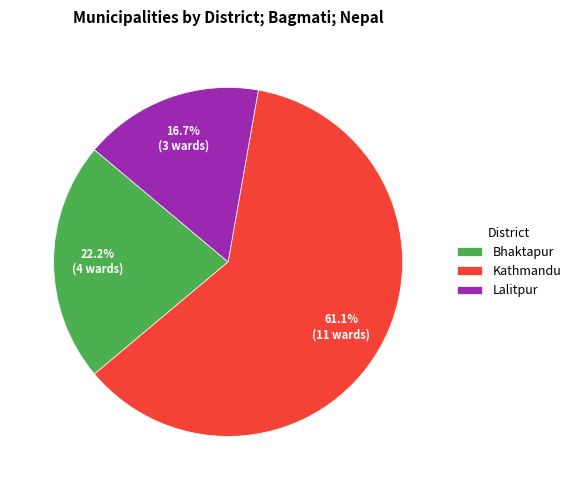

What percentage do Bhaktapur and Lalitpur together represent?

38.9%